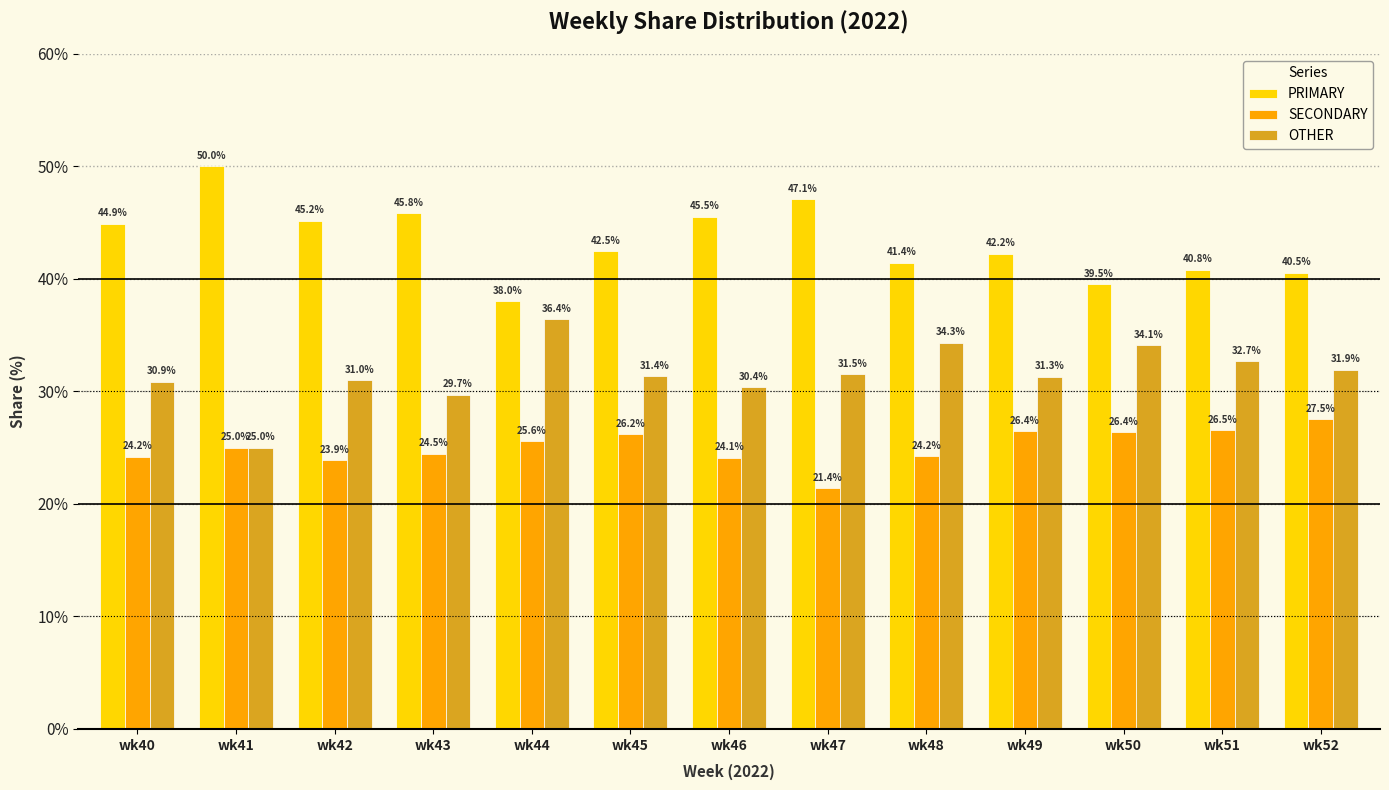

Is it true that PRIMARY equals 42.2 at wk49?

True